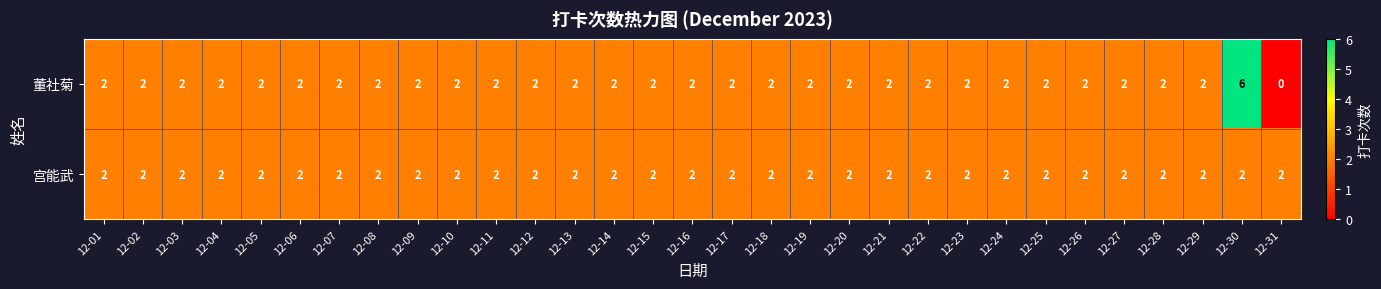

What is the total value across all series at 12-10?

4